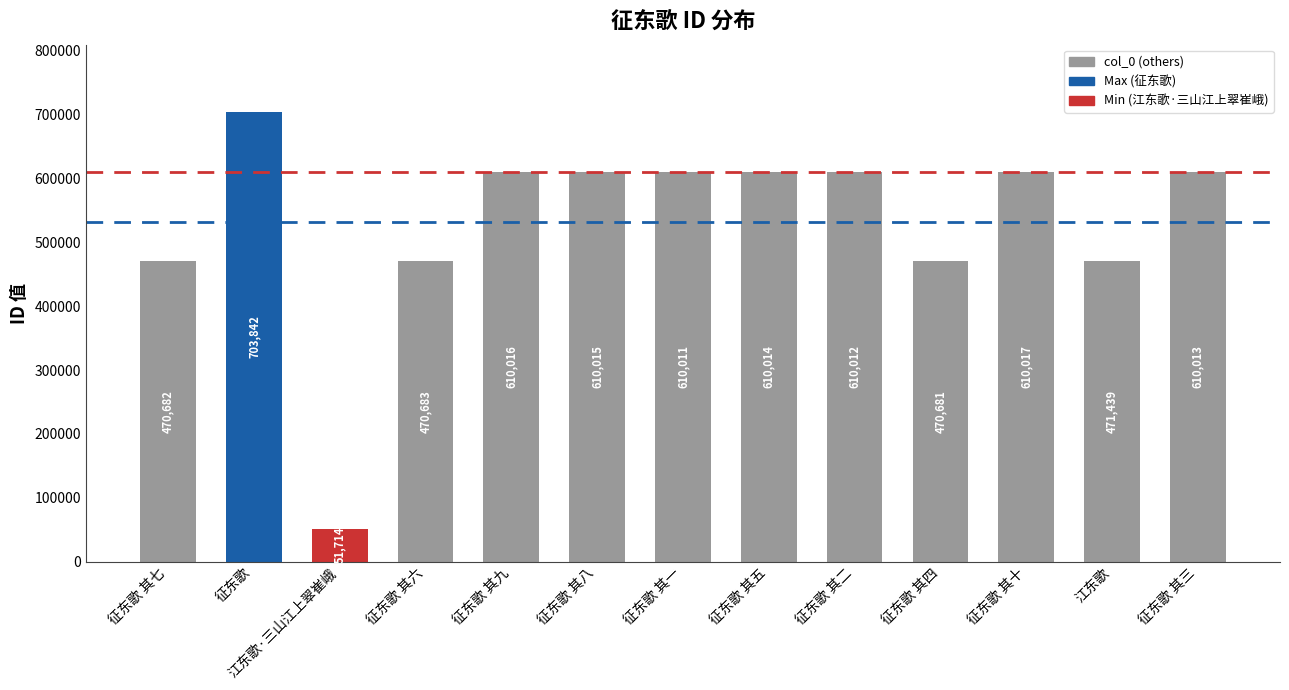

How many bars are there in total?

13